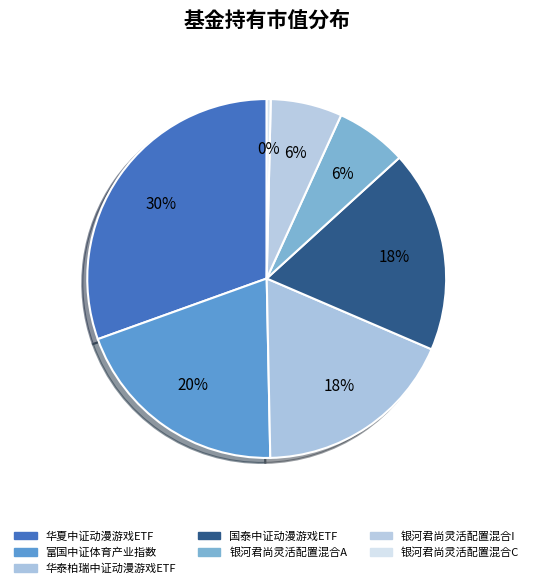

To the nearest percent, what is the difference between the largest and smallest slice percentages?

30%